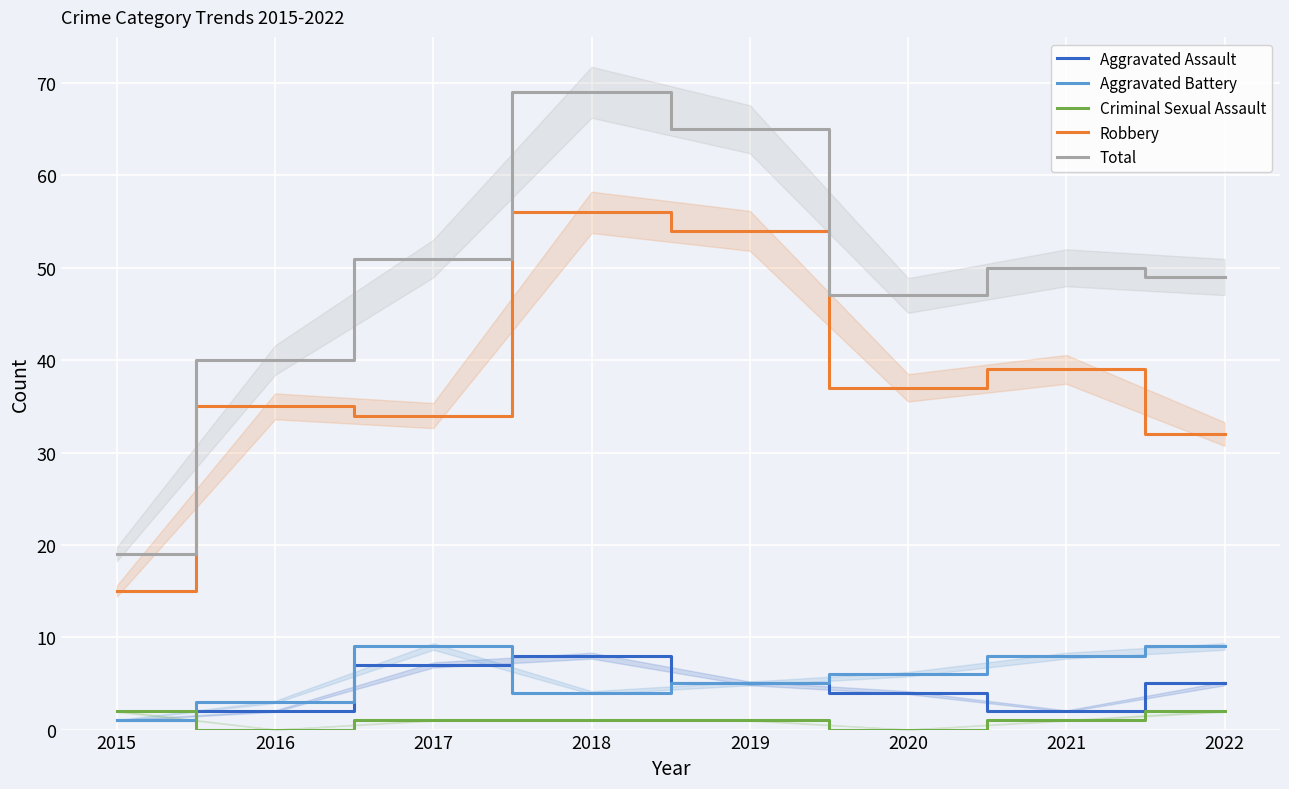

The Total series shows 32 at 2015. True or false?

False